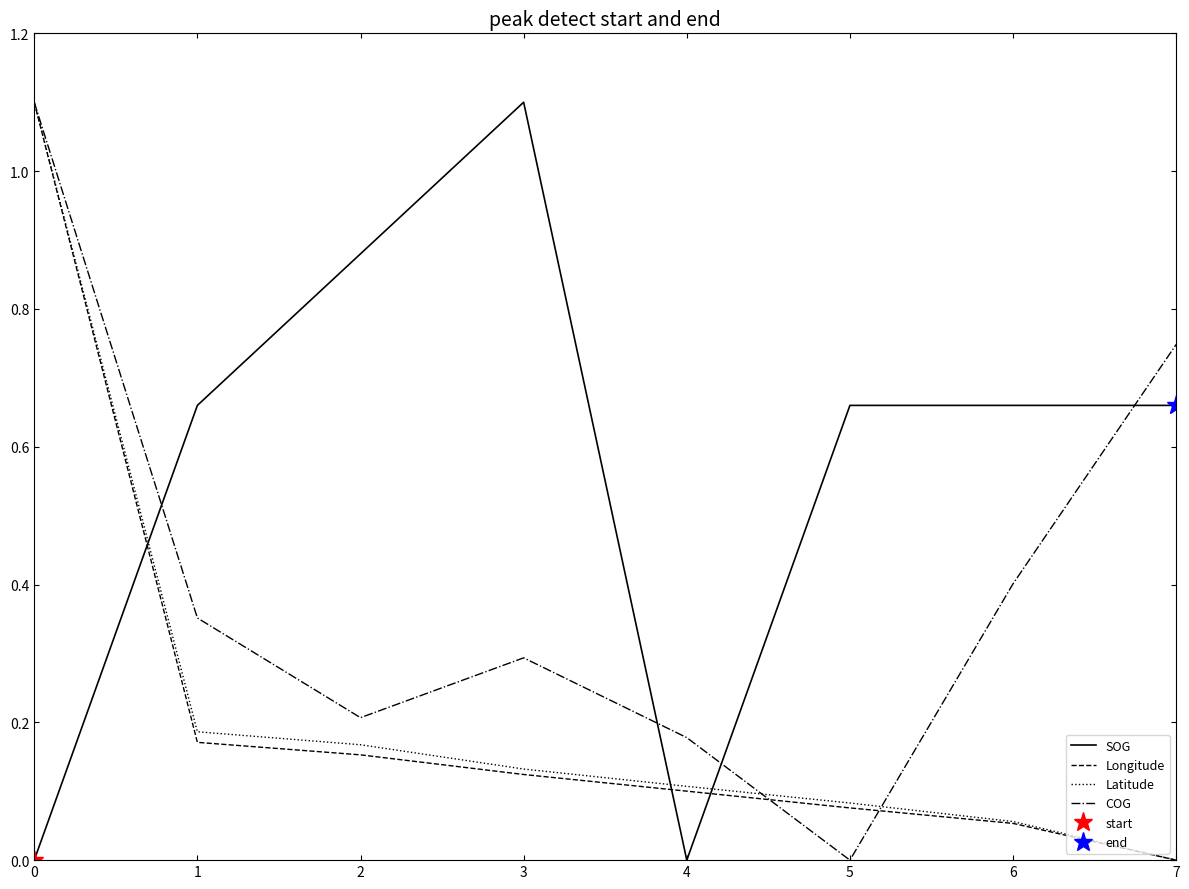

What are all the series names shown in the legend?

SOG, Longitude, Latitude, COG